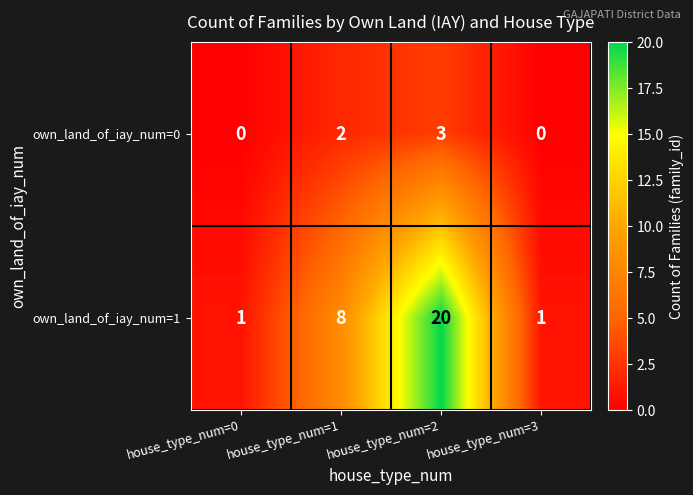

What is the spread (max minus min) of values at house_type_num=2?

17